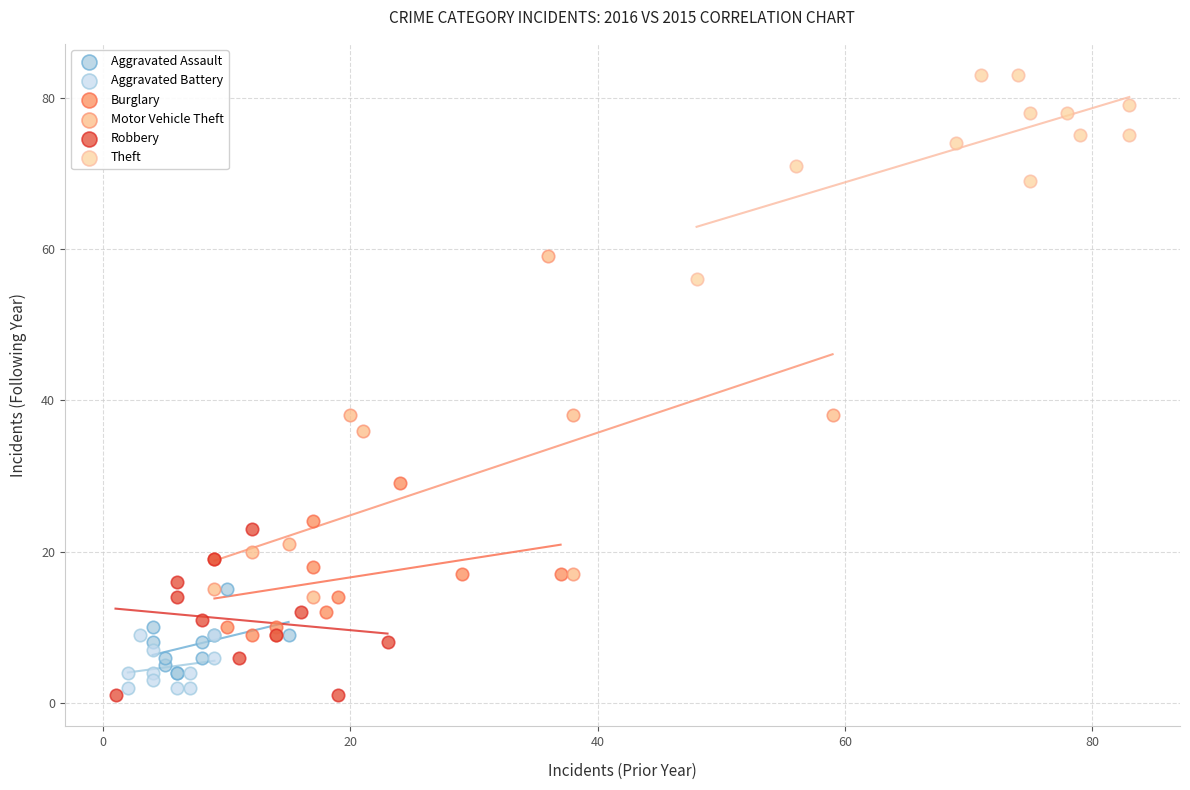

Which series has the widest spread of Y values?

Motor Vehicle Theft